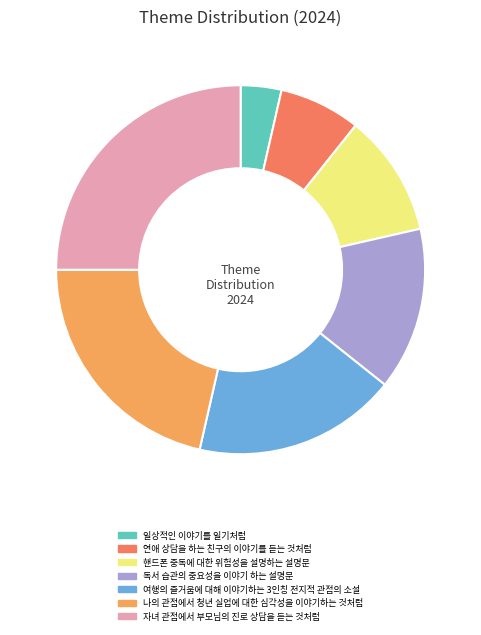

Is 연애 상담을 하는 친구의 이야기를 듣는 것처럼 the majority of the pie?

No